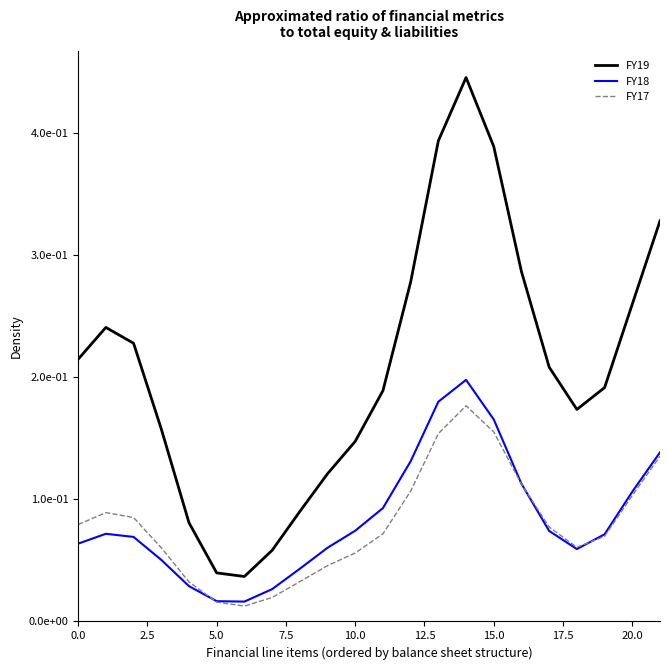

Which series has the largest range (max minus min)?

FY19